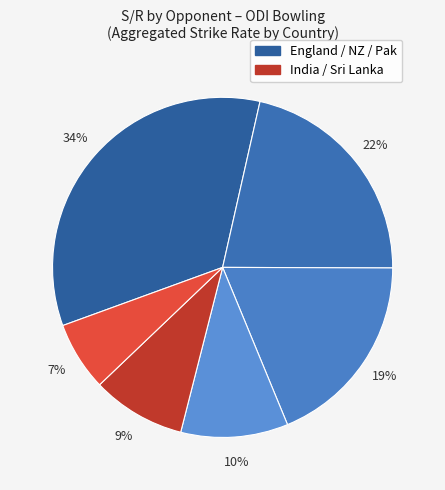

How many slices are in this pie chart?

6